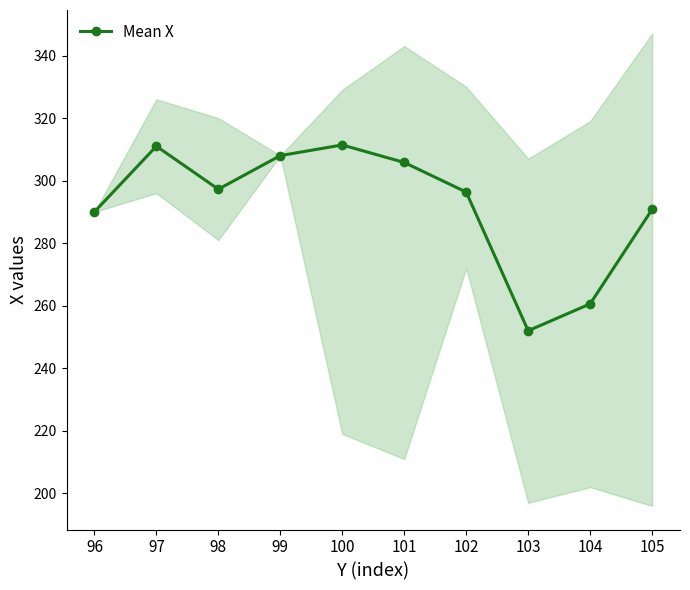

Does the chart display data point markers on the line(s)?

Yes